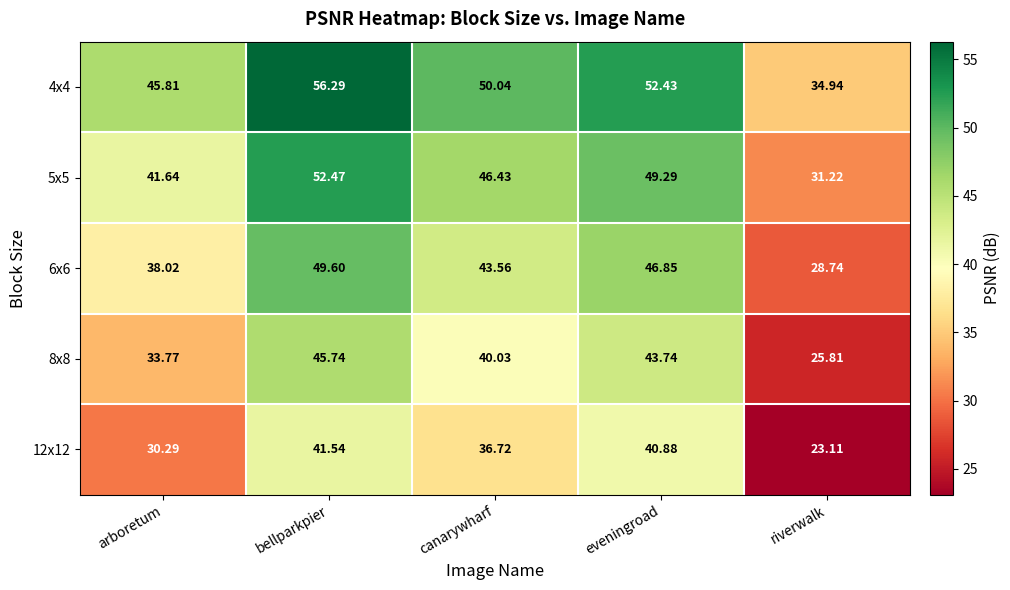

Which label corresponds to the largest value in the chart?

bellparkpier